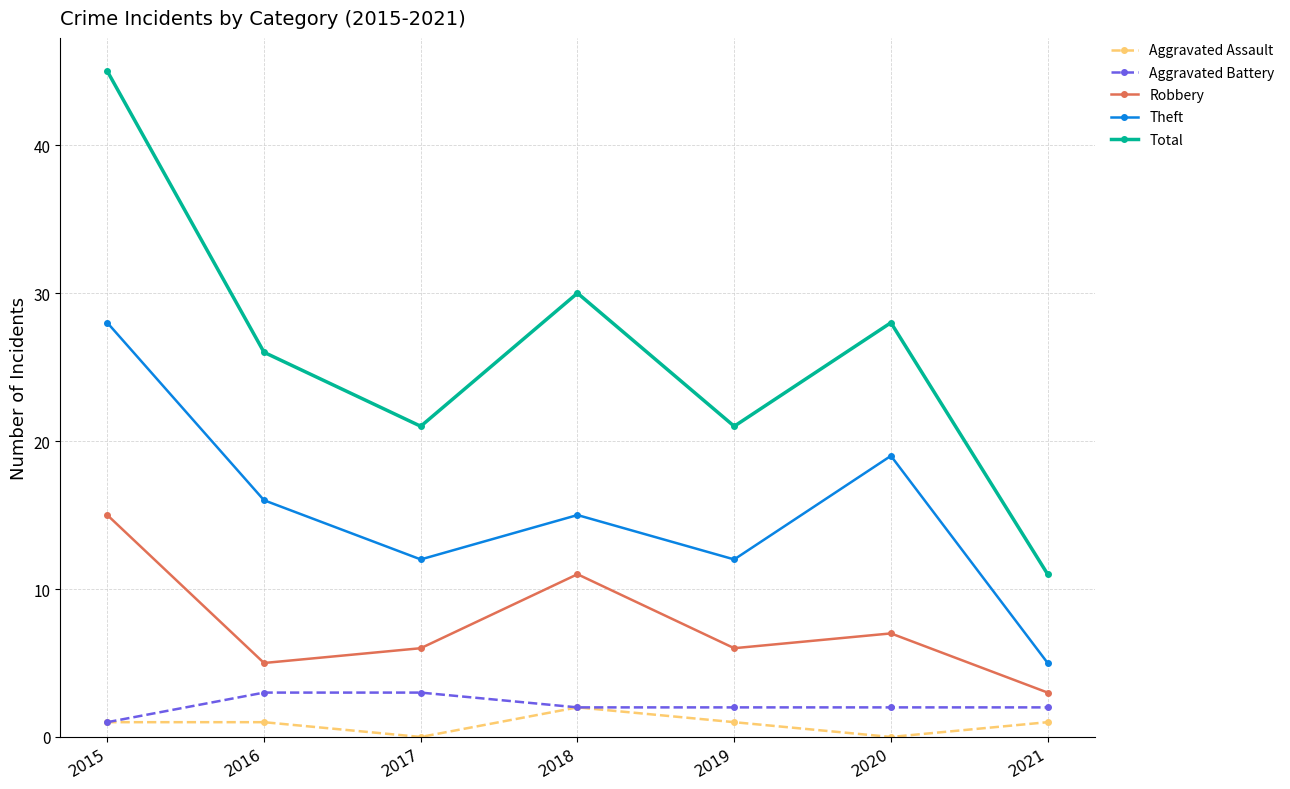

What is the sum of all Aggravated Assault values?

6